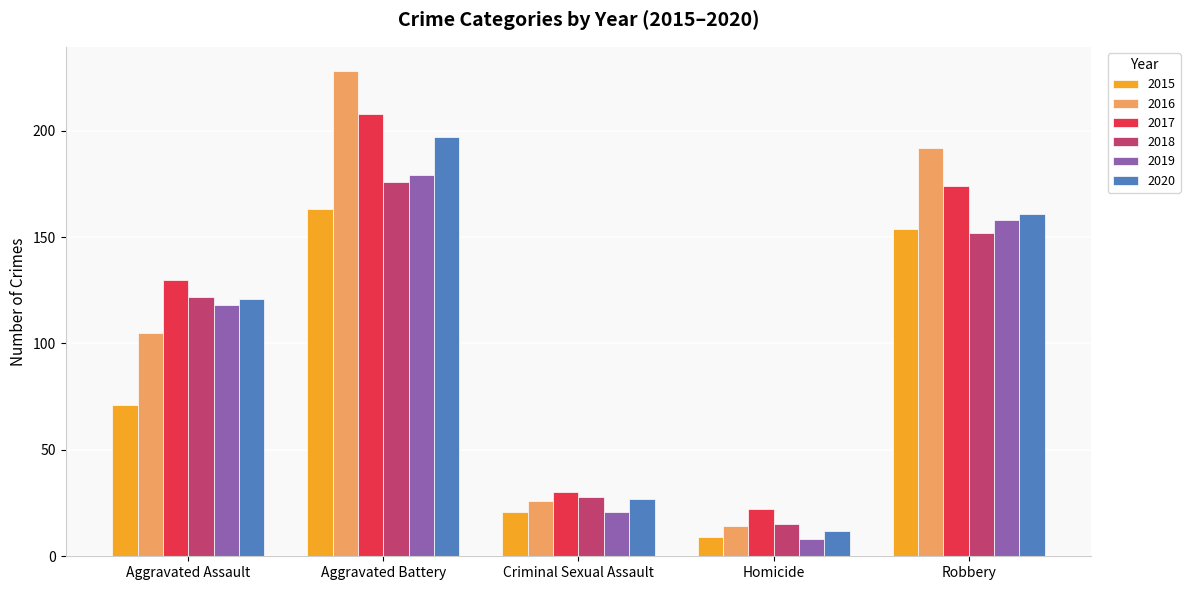

What value does the 2017 series have at Aggravated Battery?

208